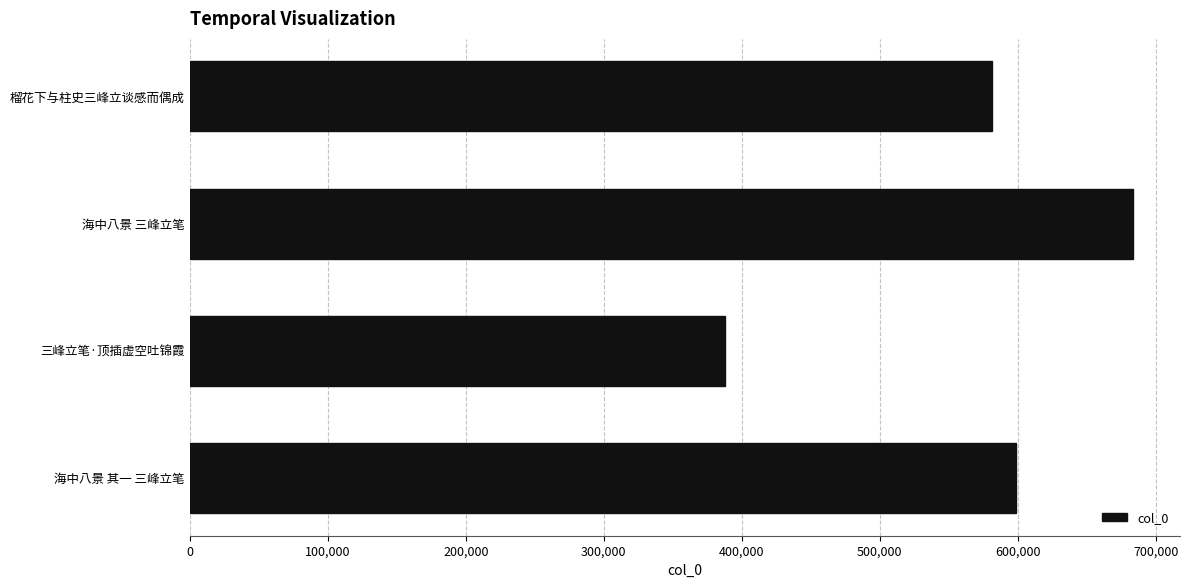

What is the difference between the maximum and minimum values?

295213